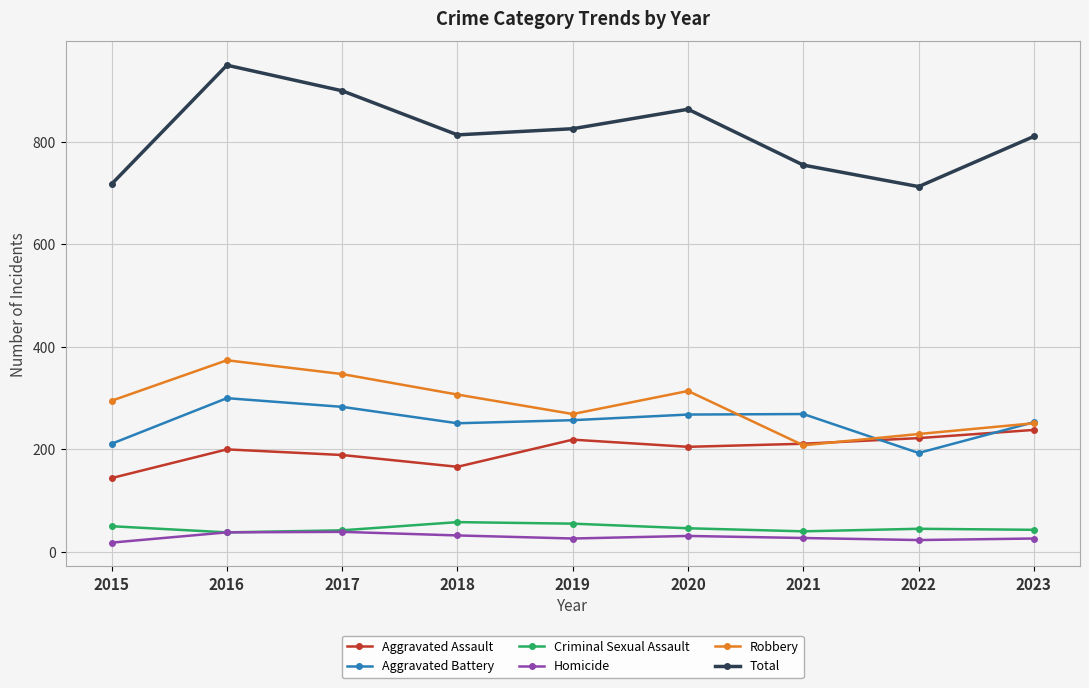

Rank the series by their maximum value, from lowest to highest.

Homicide, Criminal Sexual Assault, Aggravated Assault, Aggravated Battery, Robbery, Total